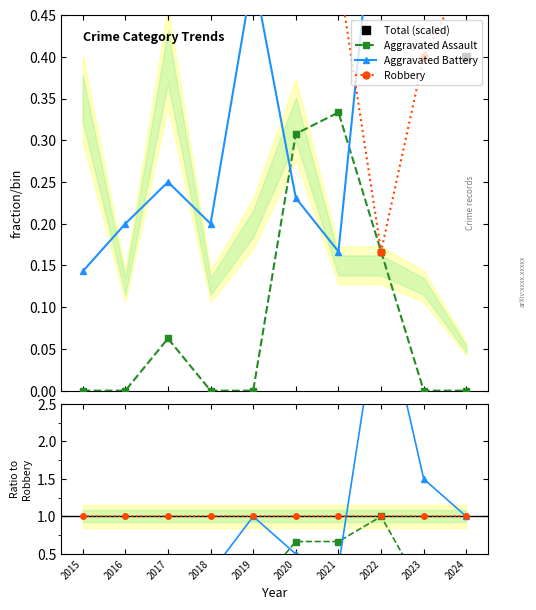

What is the average value of the Aggravated Battery series?

0.9